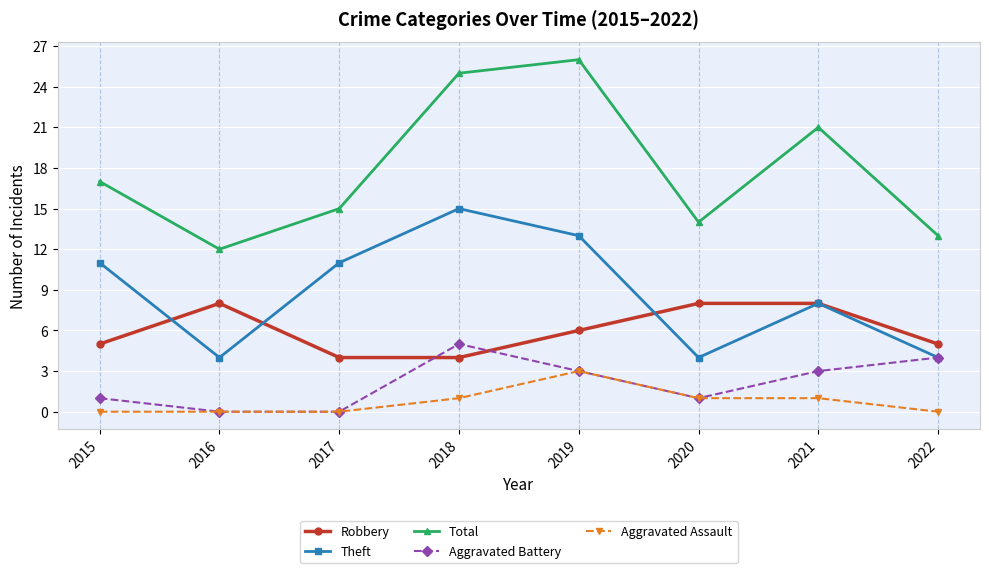

What is the approximate value of Theft at 2020?

4